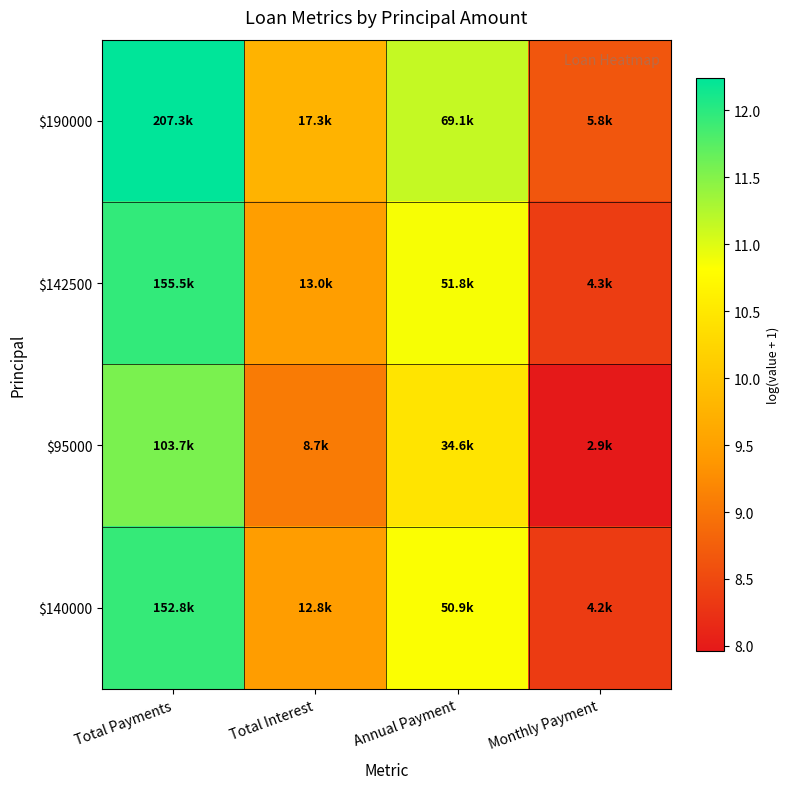

Which category has the highest value across all series?

Total Payments